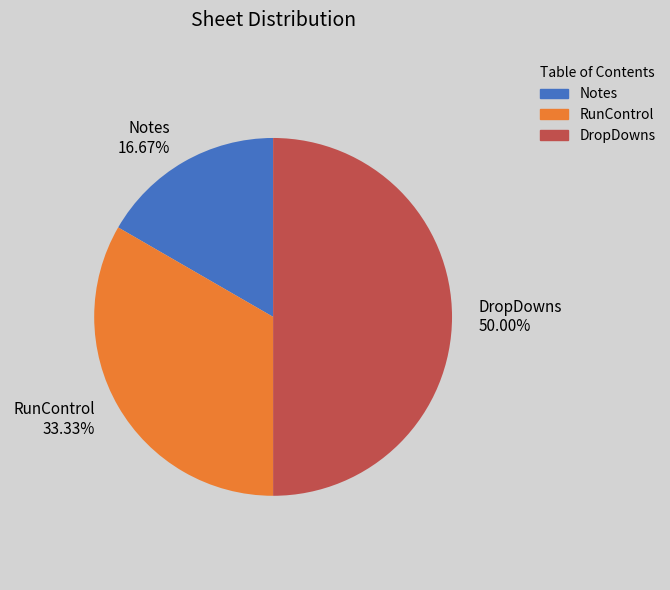

Does Notes account for over 50% of the chart?

No